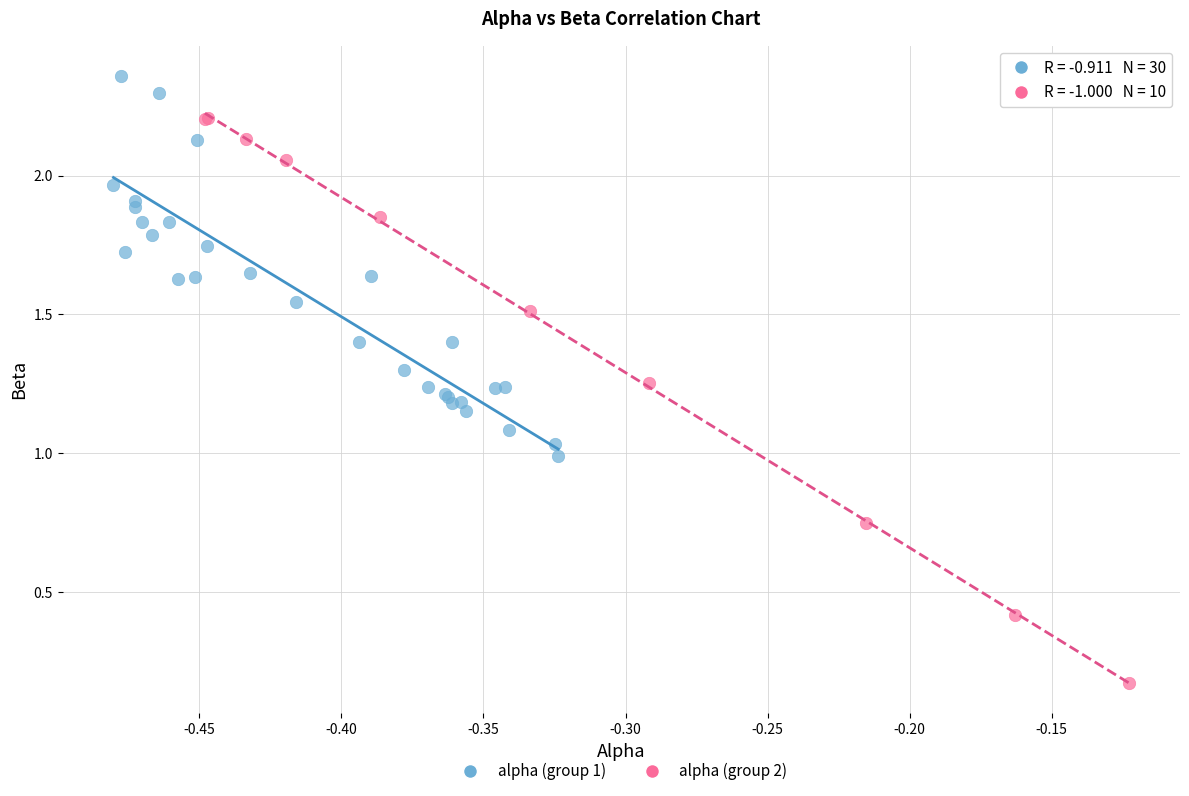

Which series contains the lowest Y value?

alpha (group 2)